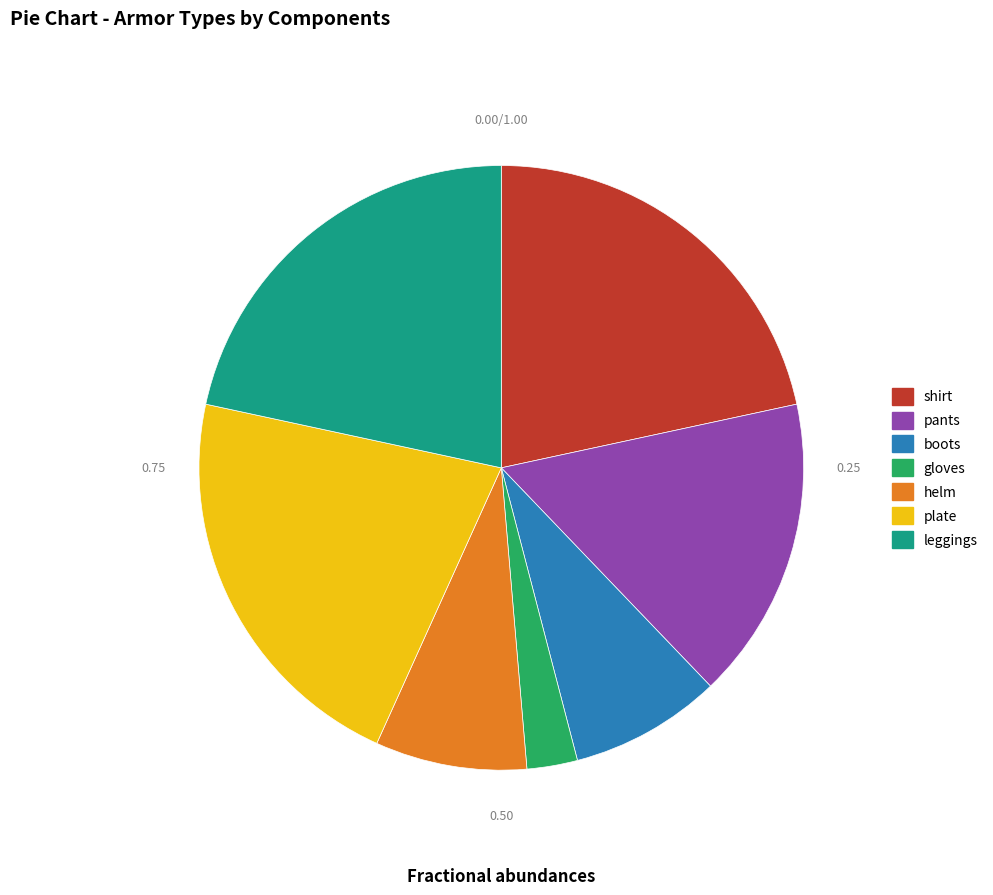

What percentage is the shirt slice, to the nearest percent?

22%